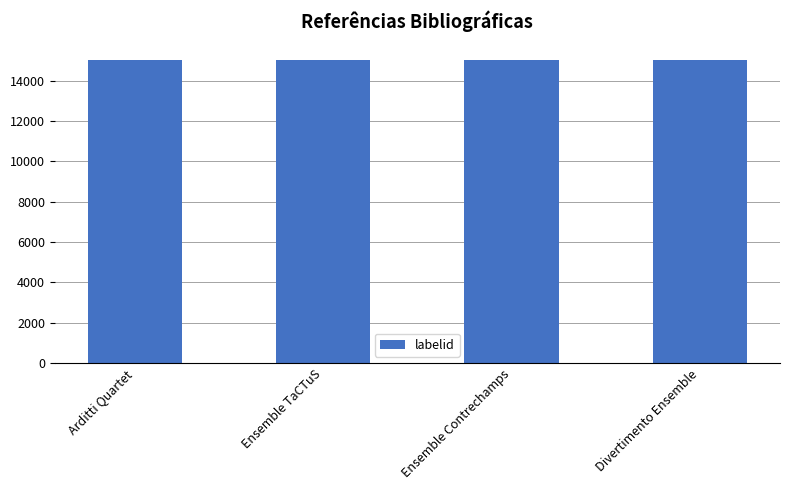

What is the spread (max minus min) of values at Ensemble TaCTuS?

2698463